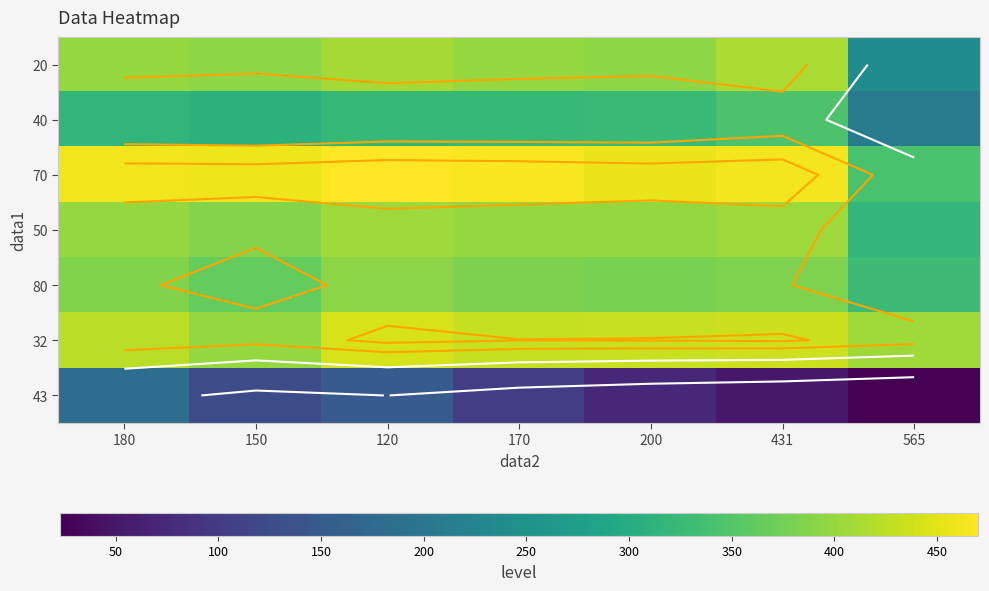

What is the sum of all 70 values?

3115.7